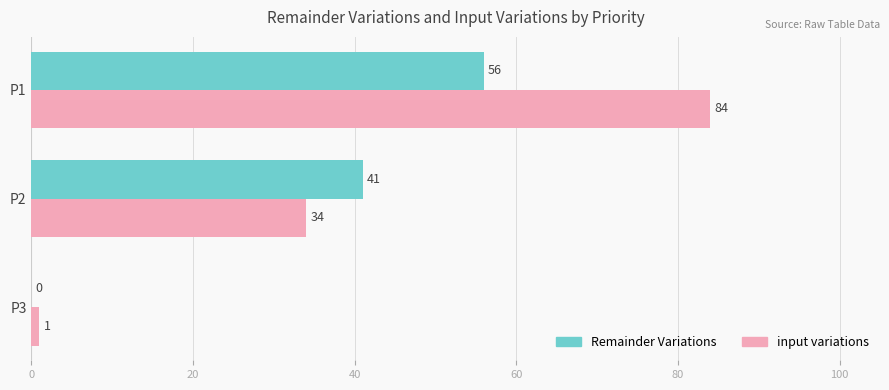

At which label is Remainder Variations closest to 28?

P2